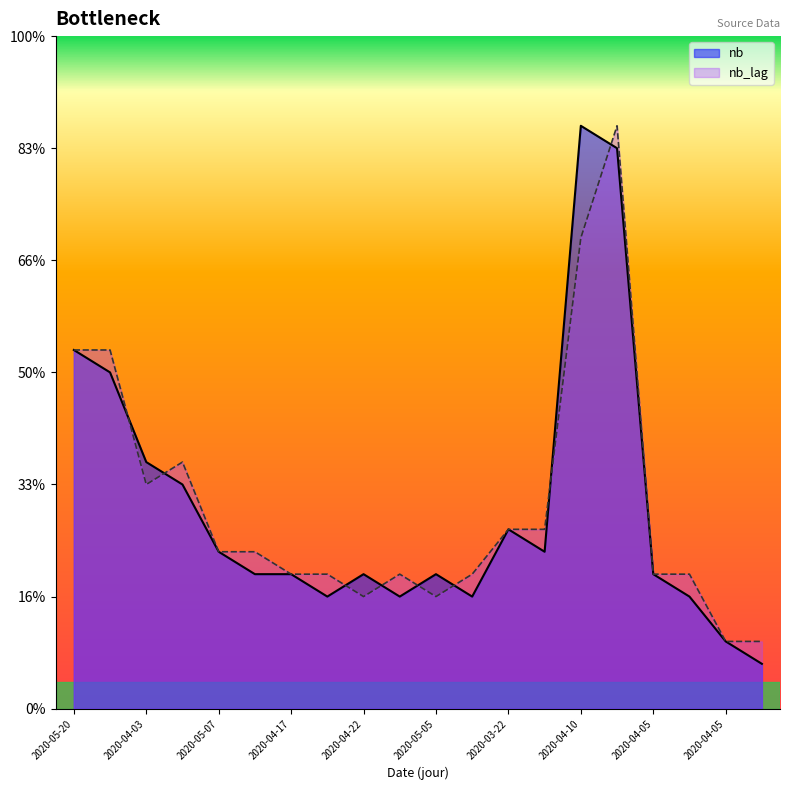

Reading right to left, extract all data points from this chart.

nb: 2020-04-06=2	2020-04-05=3	2020-04-06=5	2020-04-05=6	2020-04-11=25	2020-04-10=26	2020-03-23=7	2020-03-22=8	2020-05-06=5	2020-05-05=6	2020-04-23=5	2020-04-22=6	2020-04-18=5	2020-04-17=6	2020-05-08=6	2020-05-07=7	2020-04-04=10	2020-04-03=11	2020-05-21=15	2020-05-20=16
nb_lag: 2020-04-06=3	2020-04-05=3	2020-04-06=6	2020-04-05=6	2020-04-11=26	2020-04-10=21	2020-03-23=8	2020-03-22=8	2020-05-06=6	2020-05-05=5	2020-04-23=6	2020-04-22=5	2020-04-18=6	2020-04-17=6	2020-05-08=7	2020-05-07=7	2020-04-04=11	2020-04-03=10	2020-05-21=16	2020-05-20=16